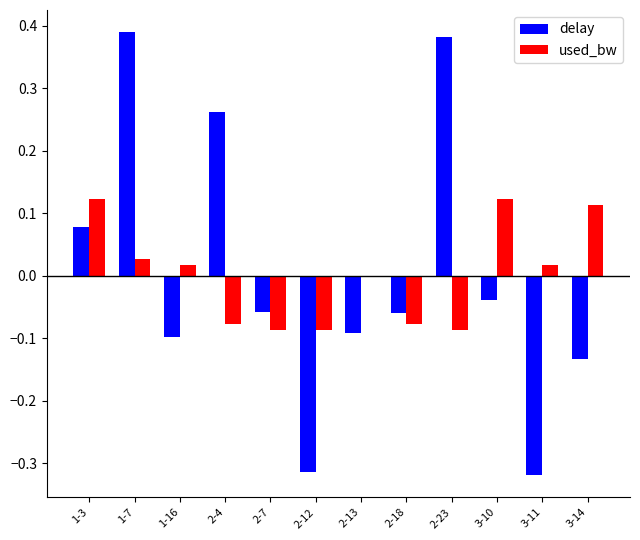

At which category is the sum across all series the highest?

1-7